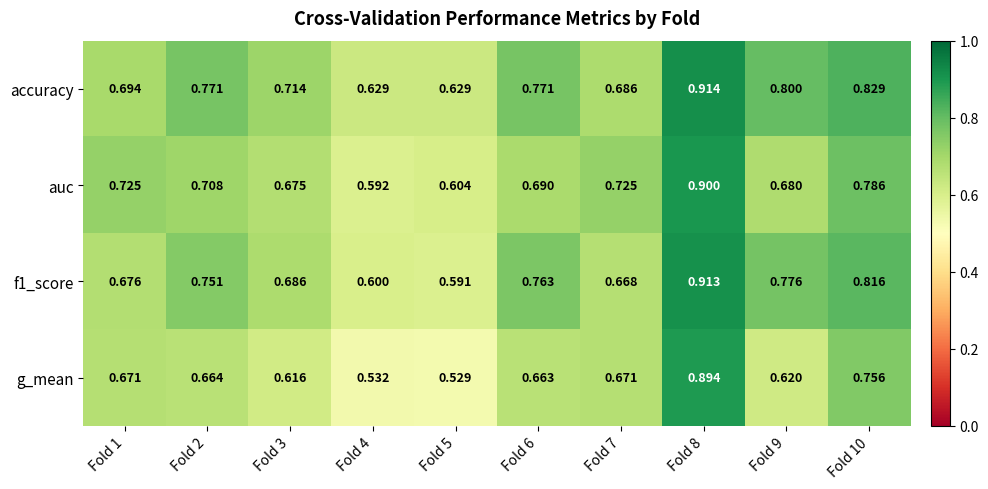

Between Fold 3 and Fold 5, which series saw the biggest shift?

f1_score